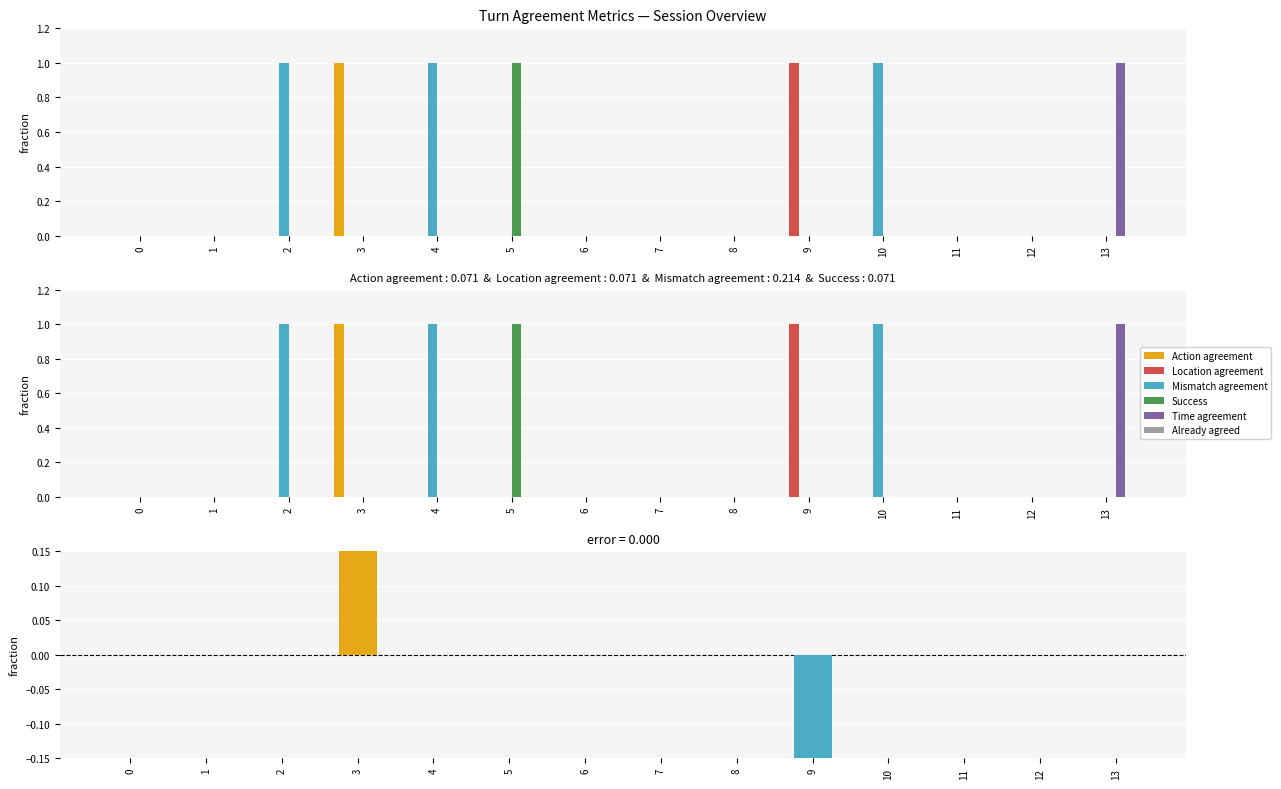

True or false: Success has a value of 1 at 11.

False